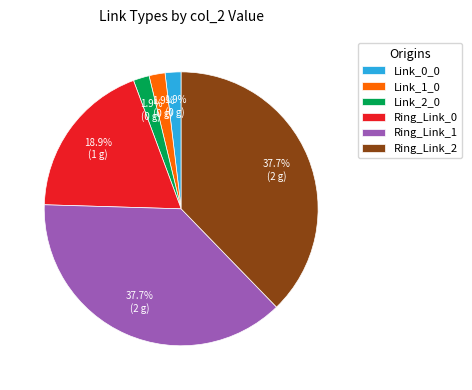

The Ring_Link_0 slice represents 7% of the pie. True or false?

False